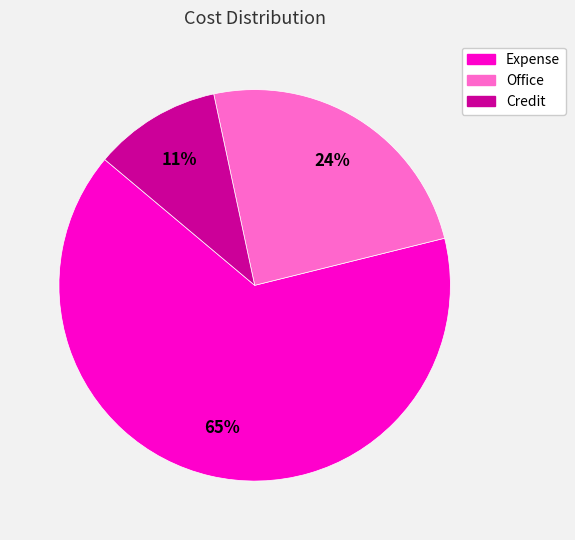

Which category has the biggest portion of the pie?

Expense